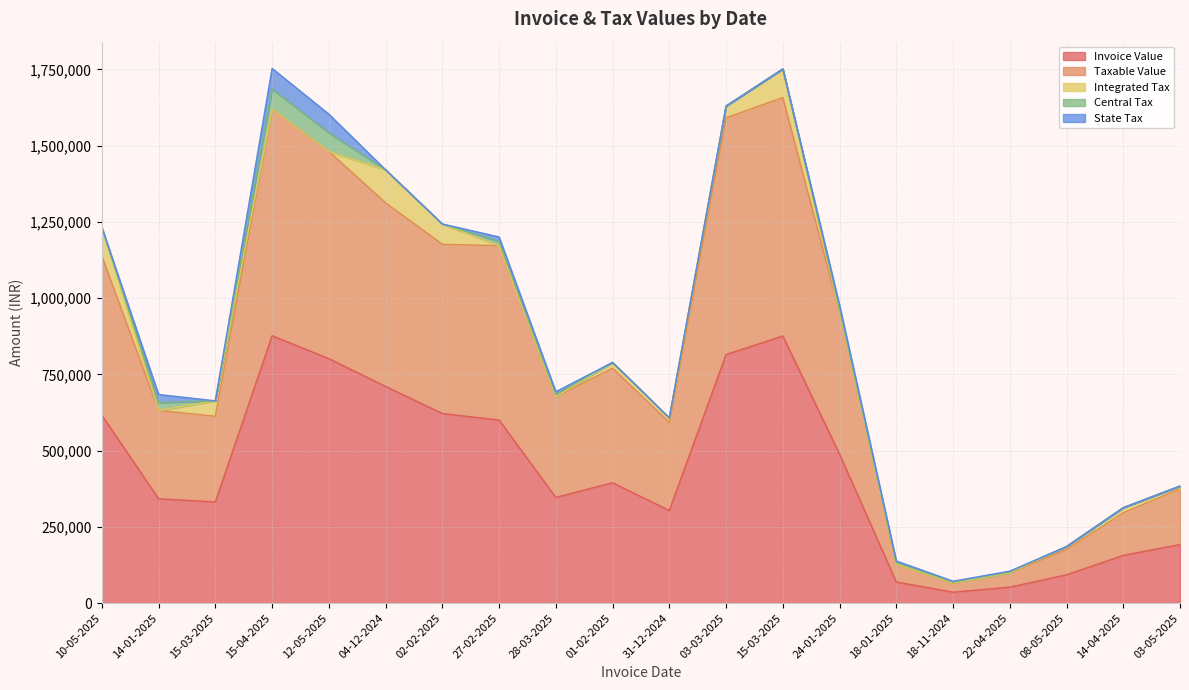

Where does the Integrated Tax series first go above 9937?

10-05-2025